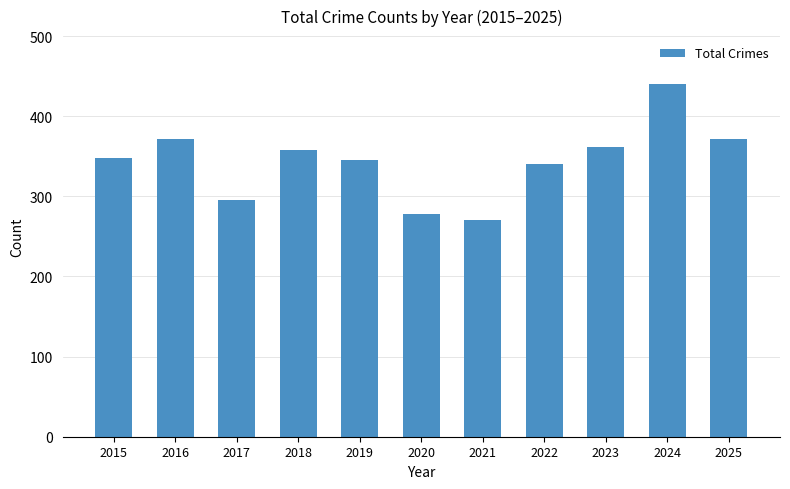

What value does the data have at 2020, to the nearest 5?

280